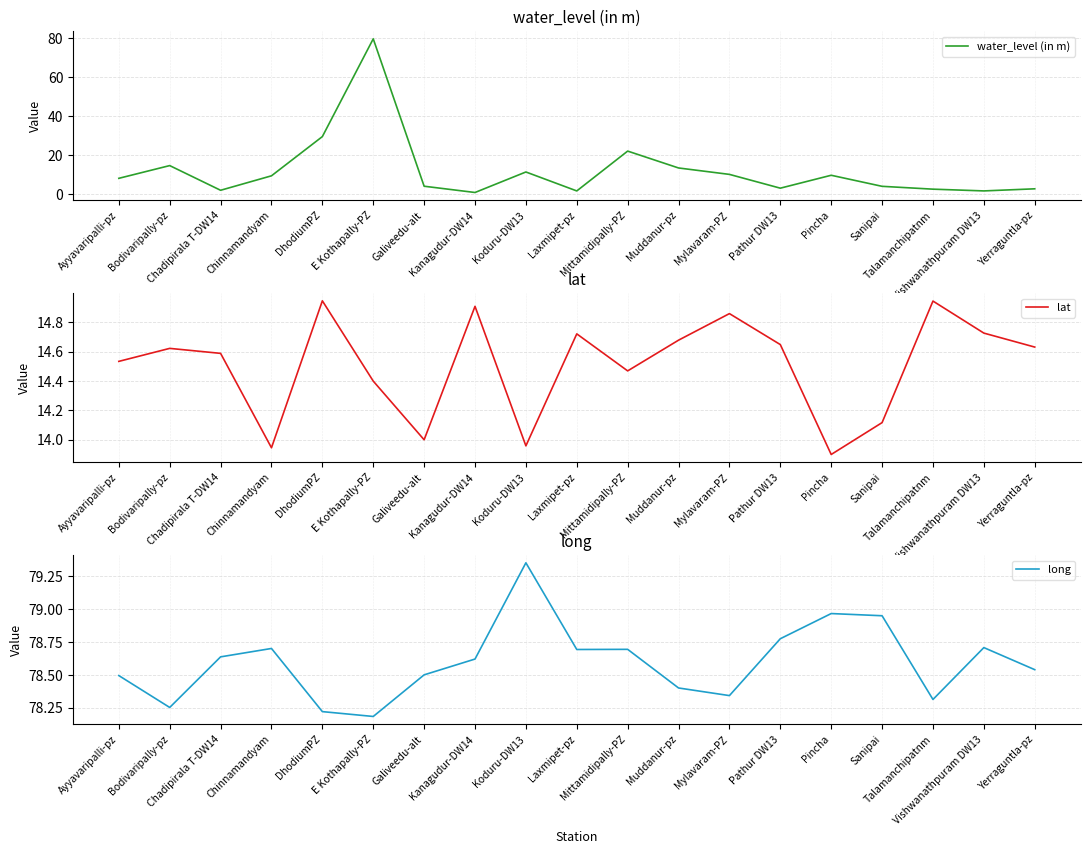

What is the difference between the highest and lowest values at Laxmipet-pz?

77.1